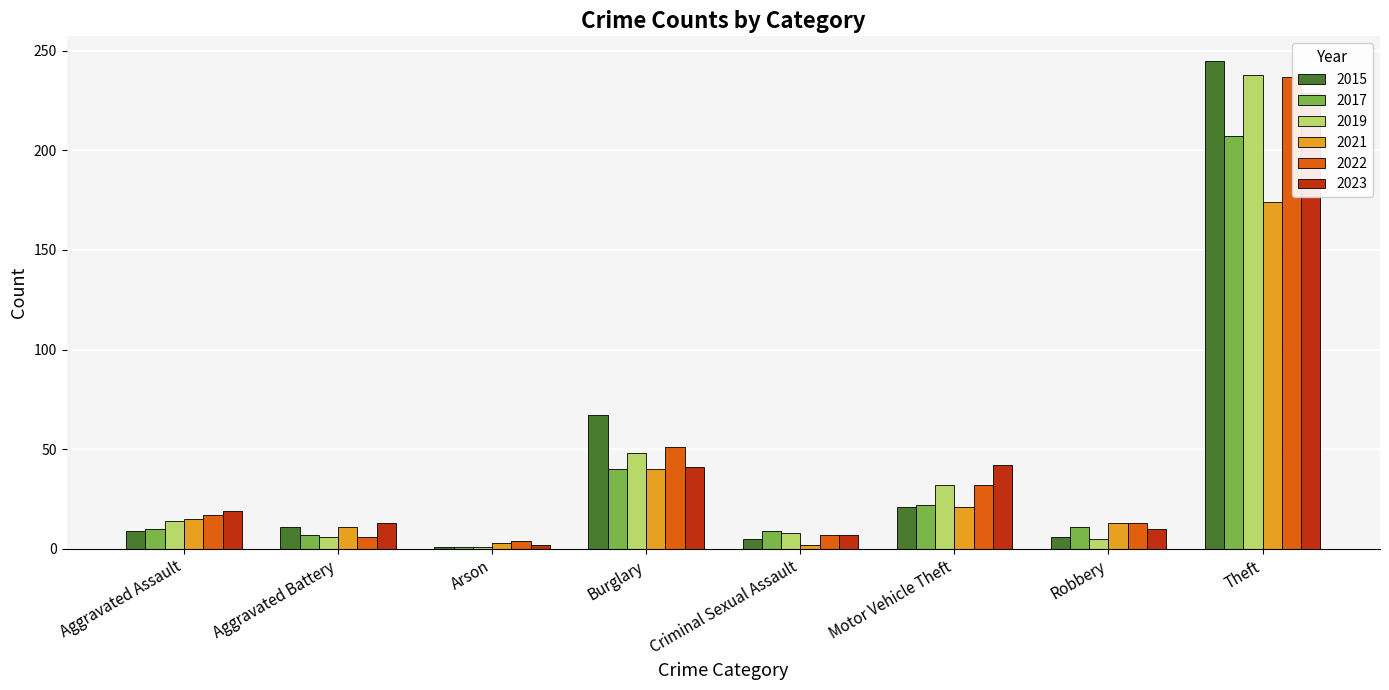

At Burglary, list the series in order from largest to smallest.

2015, 2022, 2019, 2023, 2017, 2021